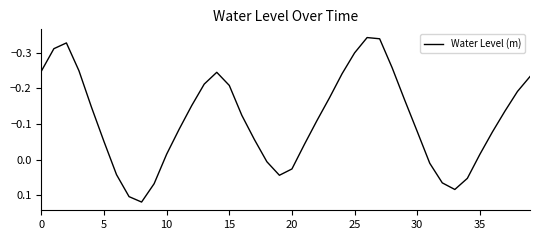

How many points are higher than both their immediate neighbors (excluding endpoints)?

3